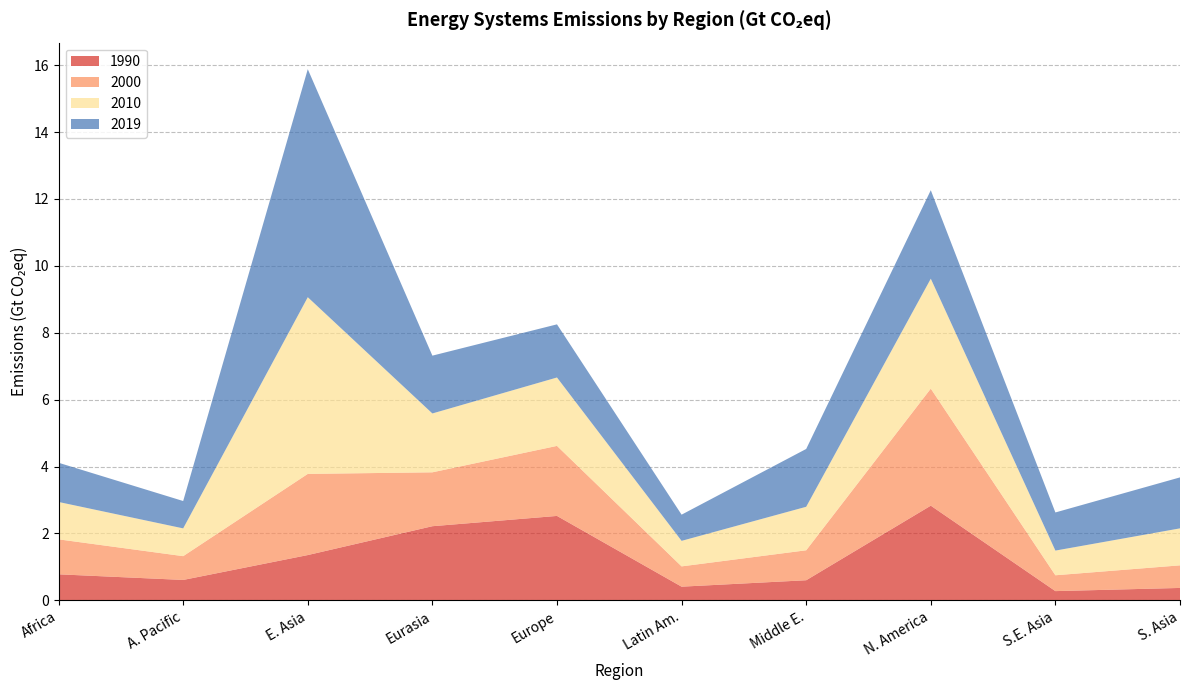

Reading right to left, extract all data points from this chart.

1990: S. Asia=0.4	S.E. Asia=0.3	N. America=2.8	Middle E.=0.6	Latin Am.=0.4	Europe=2.5	Eurasia=2.2	E. Asia=1.4	A. Pacific=0.6	Africa=0.8
2000: S. Asia=0.7	S.E. Asia=0.5	N. America=3.5	Middle E.=0.9	Latin Am.=0.6	Europe=2.1	Eurasia=1.6	E. Asia=2.4	A. Pacific=0.7	Africa=1.0
2010: S. Asia=1.1	S.E. Asia=0.7	N. America=3.3	Middle E.=1.3	Latin Am.=0.8	Europe=2.0	Eurasia=1.8	E. Asia=5.3	A. Pacific=0.8	Africa=1.1
2019: S. Asia=1.5	S.E. Asia=1.1	N. America=2.6	Middle E.=1.7	Latin Am.=0.8	Europe=1.6	Eurasia=1.7	E. Asia=6.8	A. Pacific=0.8	Africa=1.2